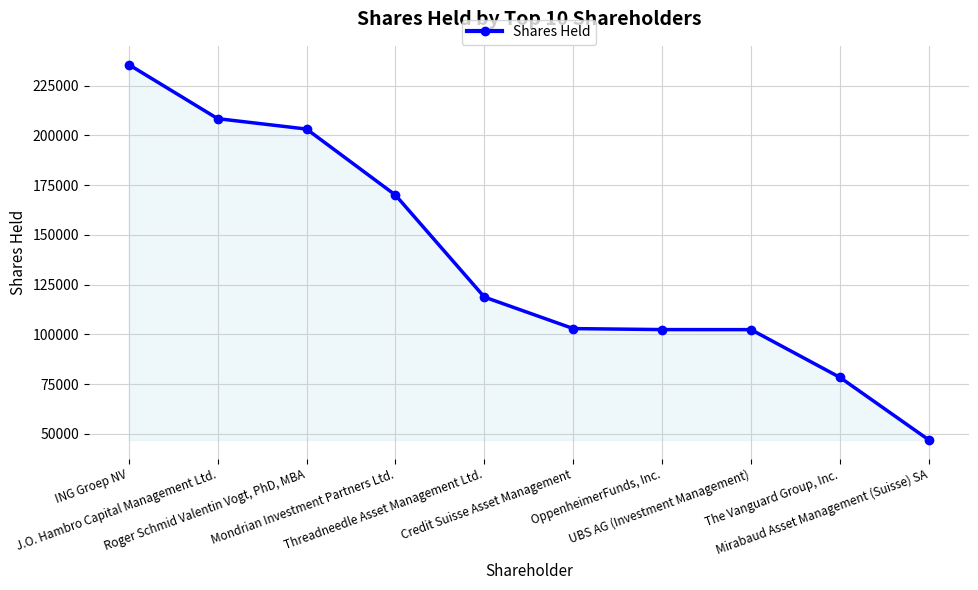

What is the sum of the values at OppenheimerFunds, Inc. and Mondrian Investment Partners Ltd.?

272368